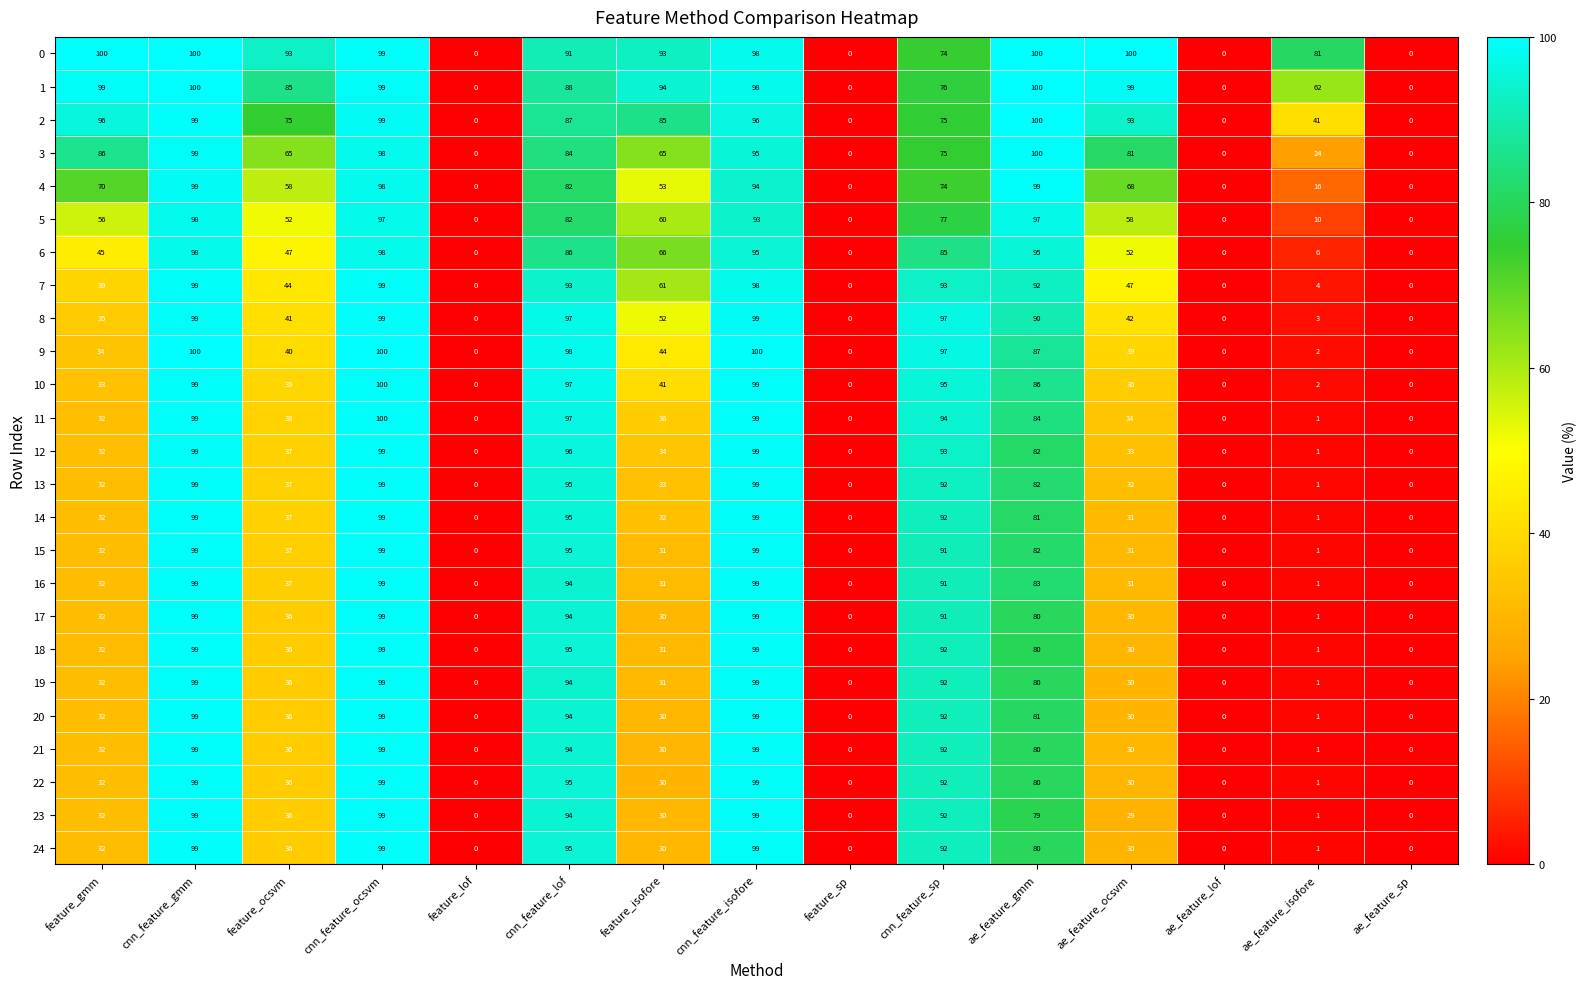

What is the highest value of the 4 series?

99